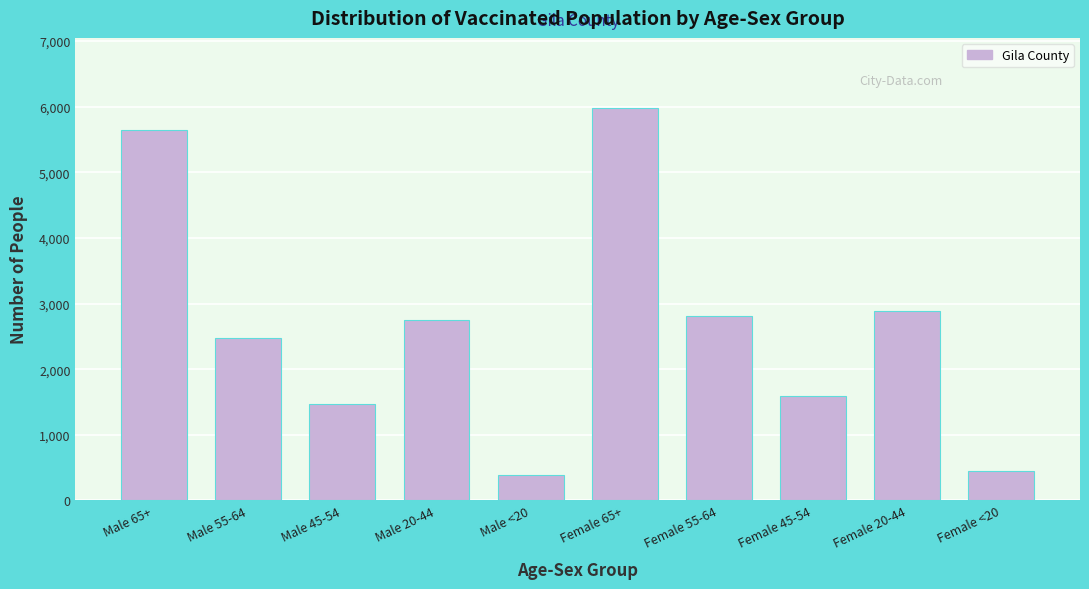

Reading left to right, extract all data points from this chart.

5640	2473	1466	2746	380	5974	2814	1588	2887	452